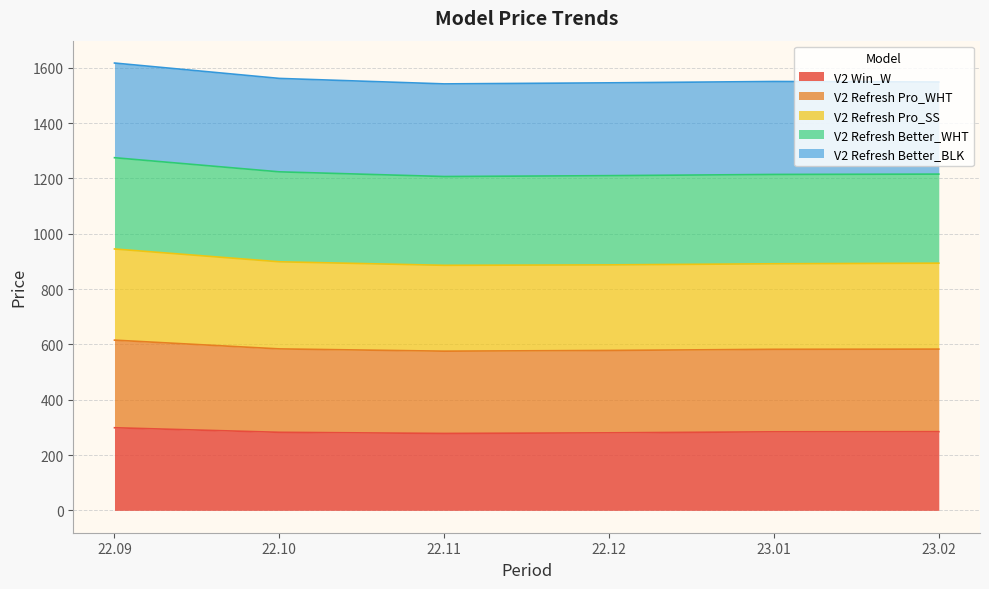

At which label is V2 Win_W closest to 288?

23.02